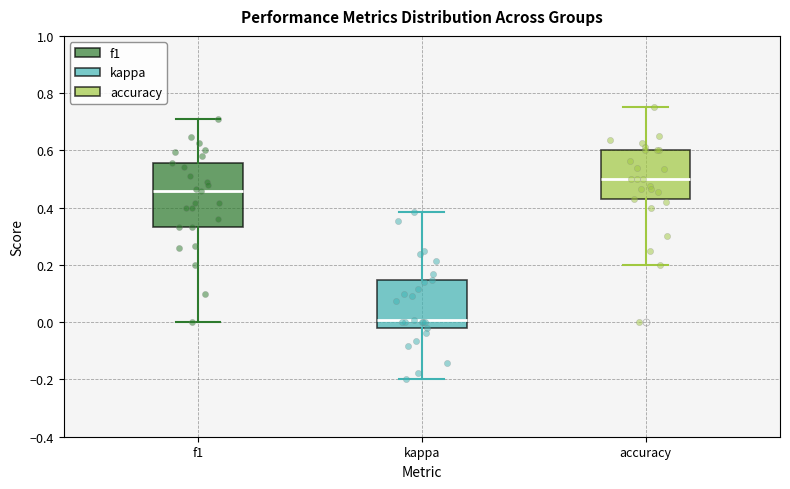

Which box's median line is the lowest?

kappa